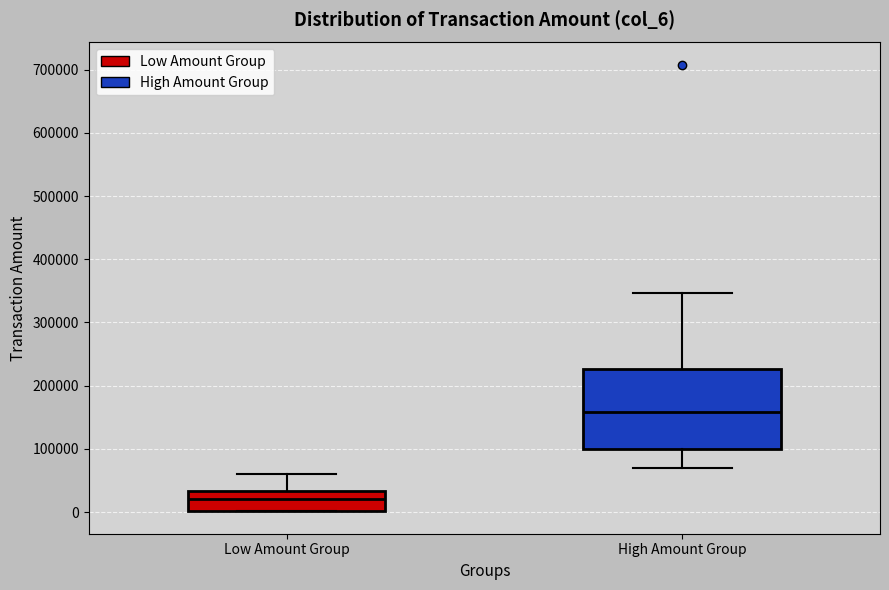

Comparing the boxes themselves (not the whiskers), which one is the tallest?

High Amount Group